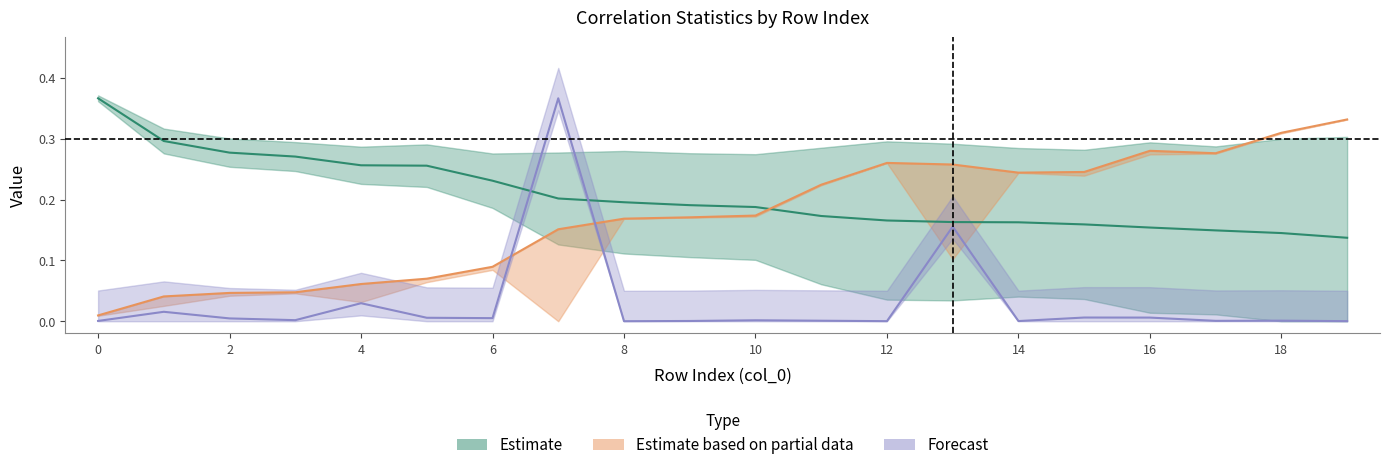

Rank the categories by rvalue_abs value from highest to lowest.

0, 1, 2, 3, 4, 5, 6, 7, 8, 9, 10, 11, 12, 13, 14, 15, 16, 17, 18, 19